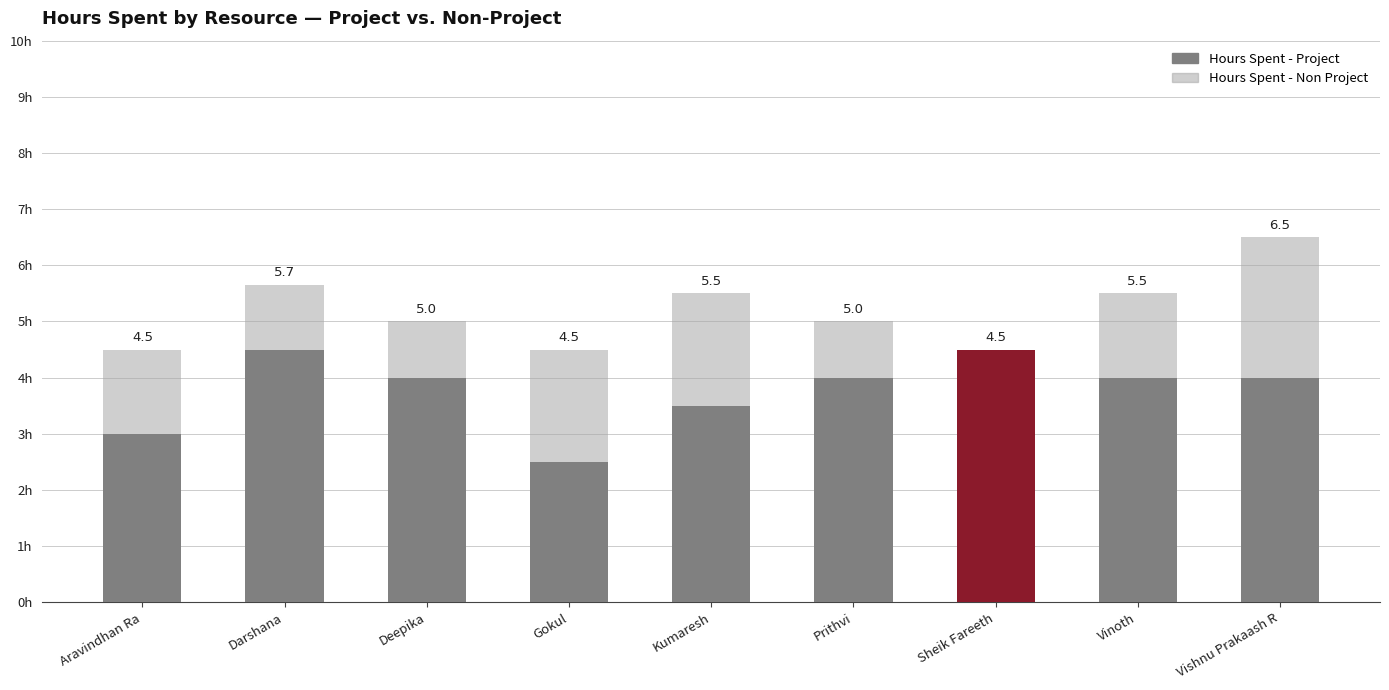

Reading left to right, transcribe all the data shown in this chart.

Hours Spent - Project: Aravindhan Ra=3.0	Darshana=4.5	Deepika=4.0	Gokul=2.5	Kumaresh=3.5	Prithvi=4.0	Sheik Fareeth=4.5	Vinoth=4.0	Vishnu Prakaash R=4.0
Hours Spent - Non Project: Aravindhan Ra=1.5	Darshana=1.1	Deepika=1.0	Gokul=2.0	Kumaresh=2.0	Prithvi=1.0	Sheik Fareeth=0.0	Vinoth=1.5	Vishnu Prakaash R=2.5